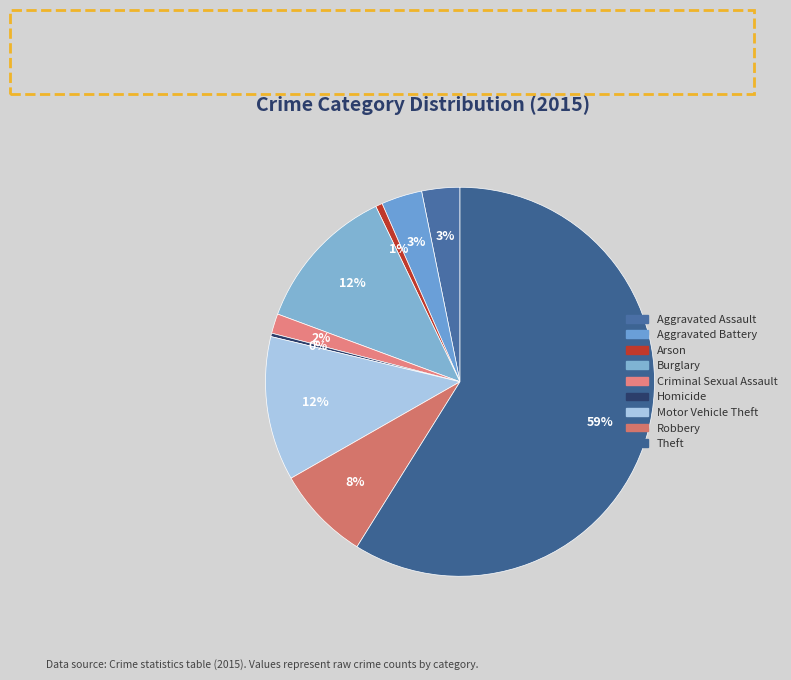

What is the smallest slice in the pie chart?

Homicide